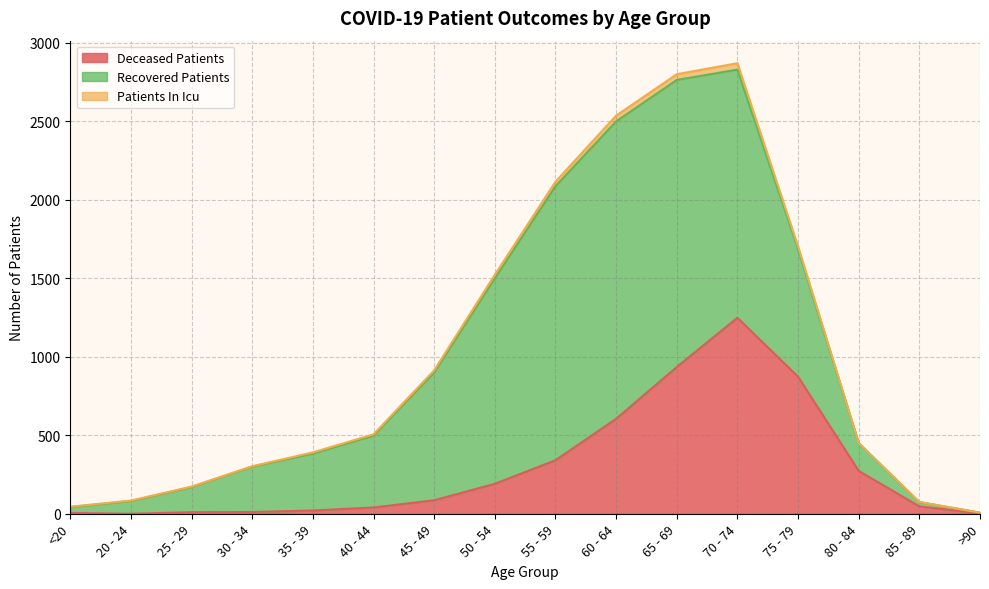

Which category has the lowest value across all series?

20 - 24